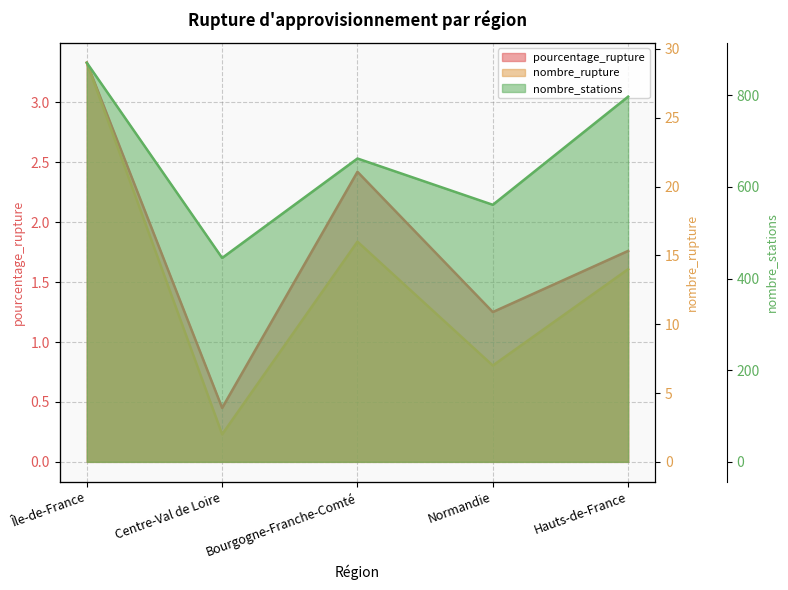

Count the number of categories in the chart.

5